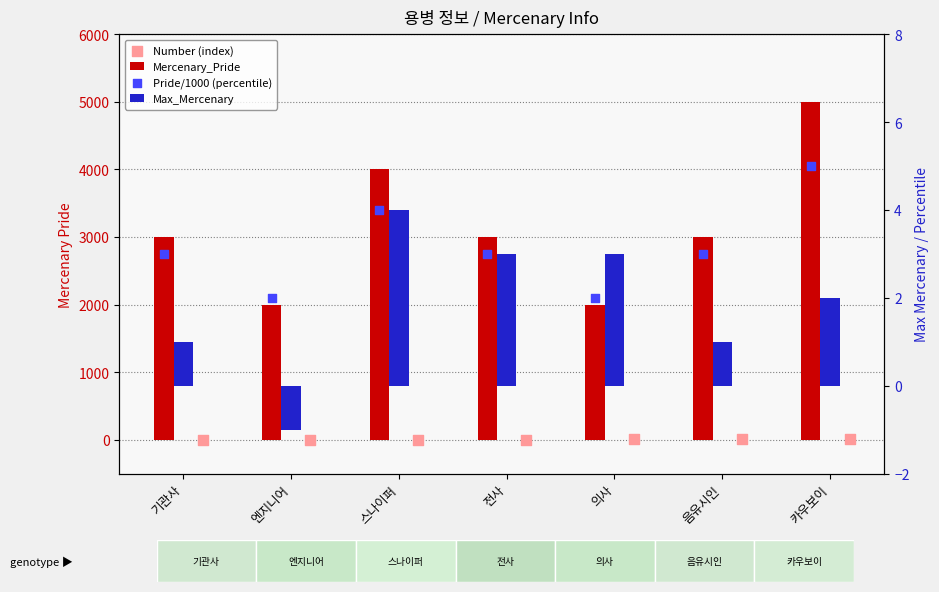

Which series reaches the maximum Y coordinate?

Mercenary_Pride